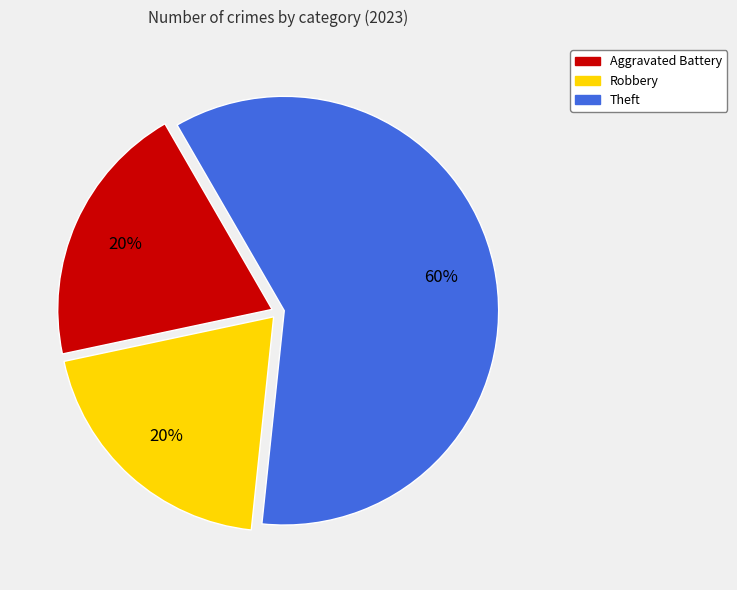

True or false: Theft accounts for 71% of the total.

False